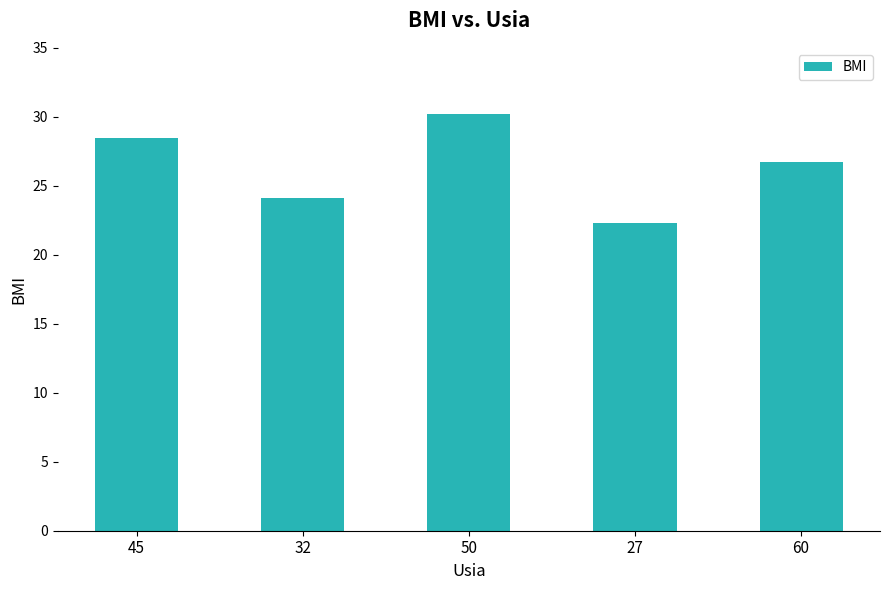

What is the label of the 2nd bar from the left?

32